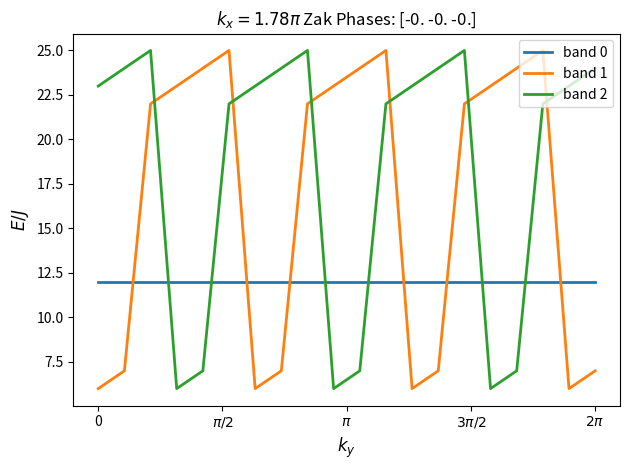

What is the minimum value shown in the chart?

6